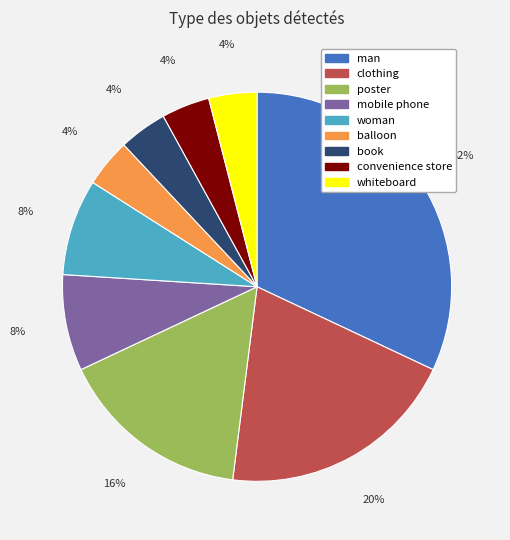

To the nearest percent, what portion does woman represent?

8%